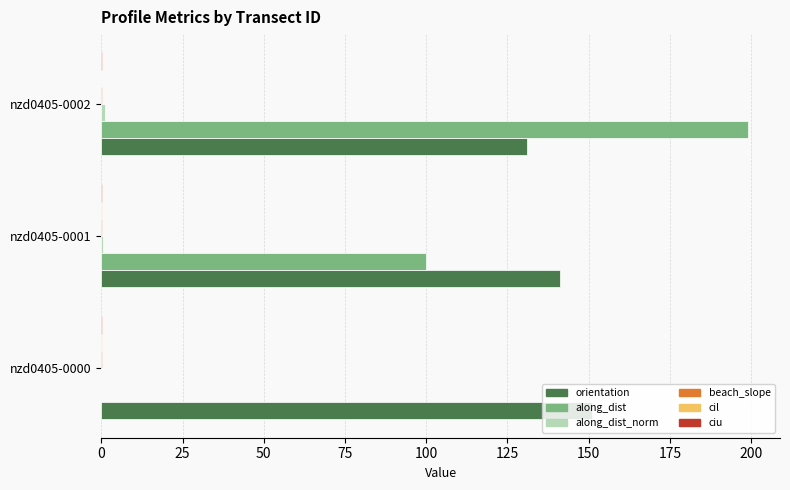

Which label corresponds to the largest value in the chart?

nzd0405-0002